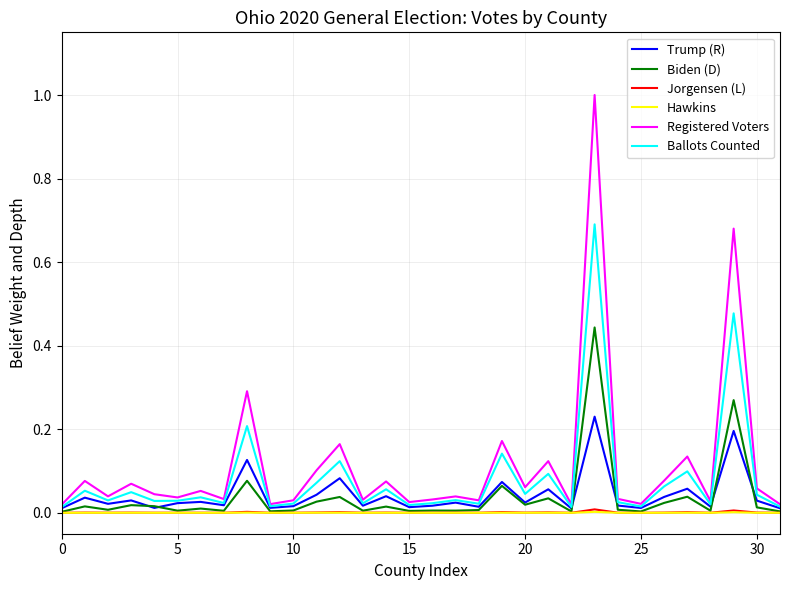

What is the highest value of the Registered Voters series?

1.0